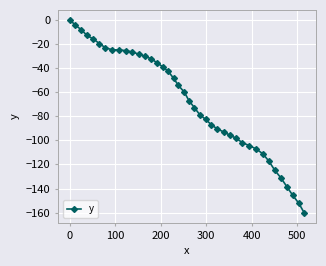

How many lines are shown in the chart?

1